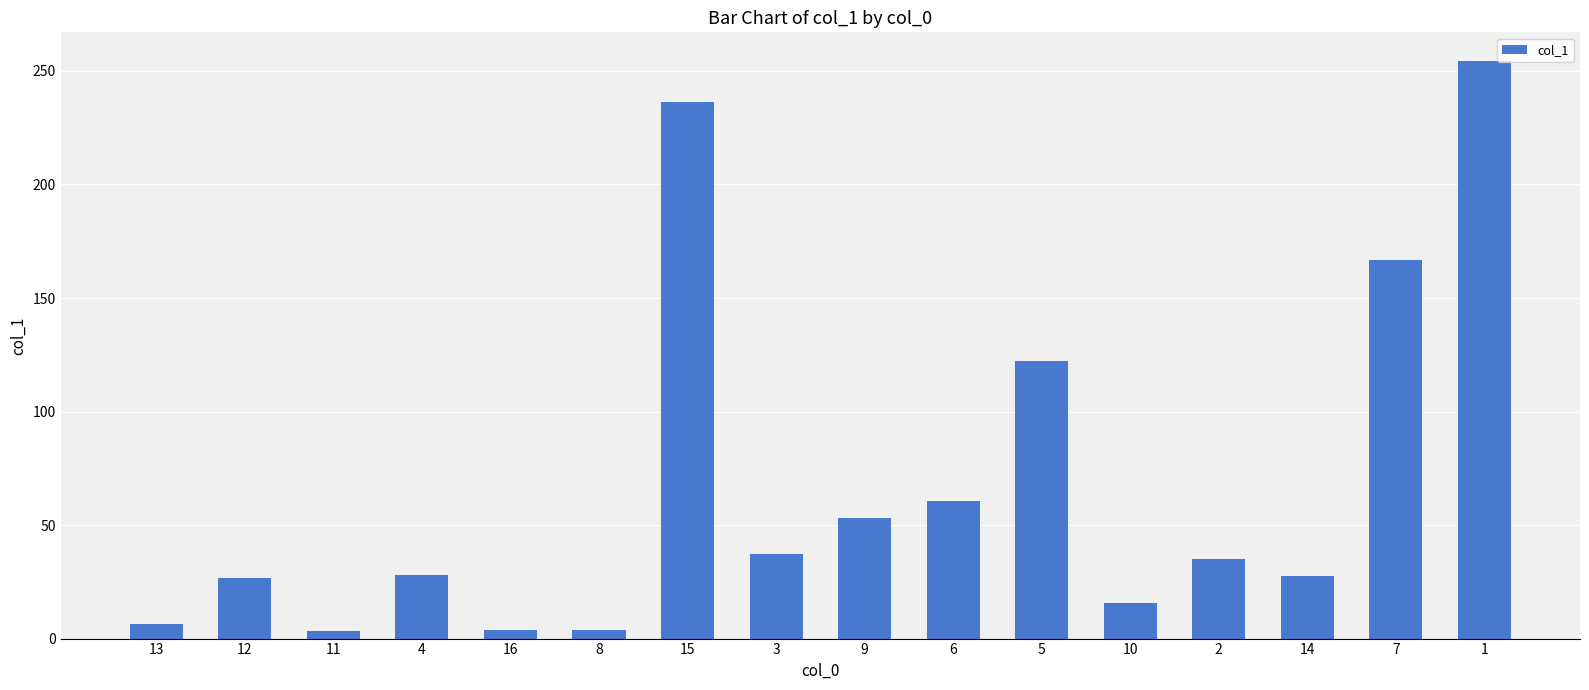

What is the greatest value displayed?

254.3